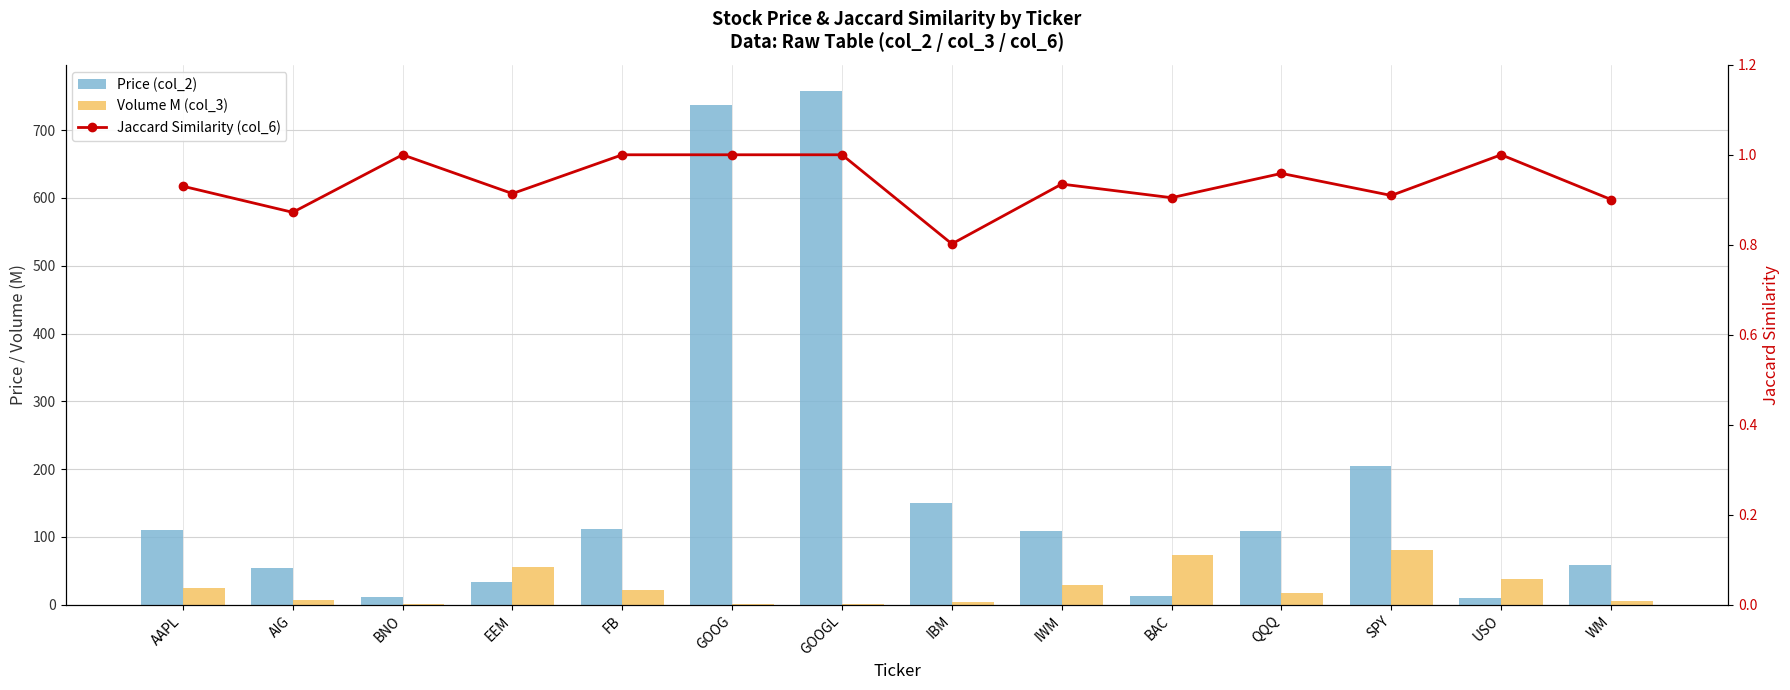

The Price (col_2) series shows 9.1 at USO. True or false?

True